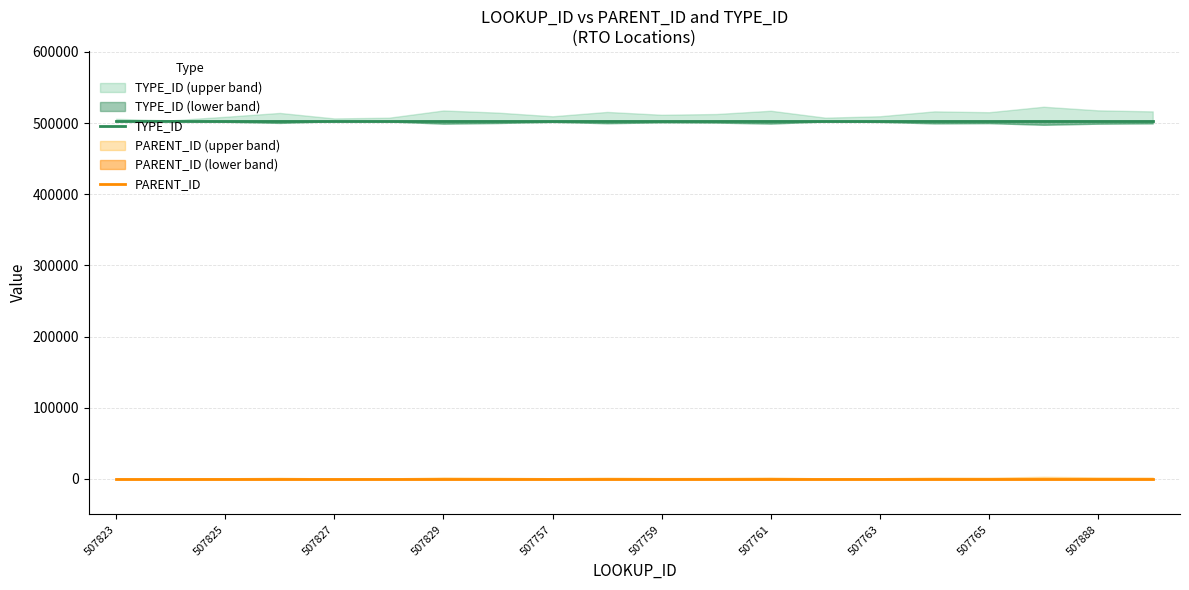

What is the maximum value for TYPE_ID?

503412